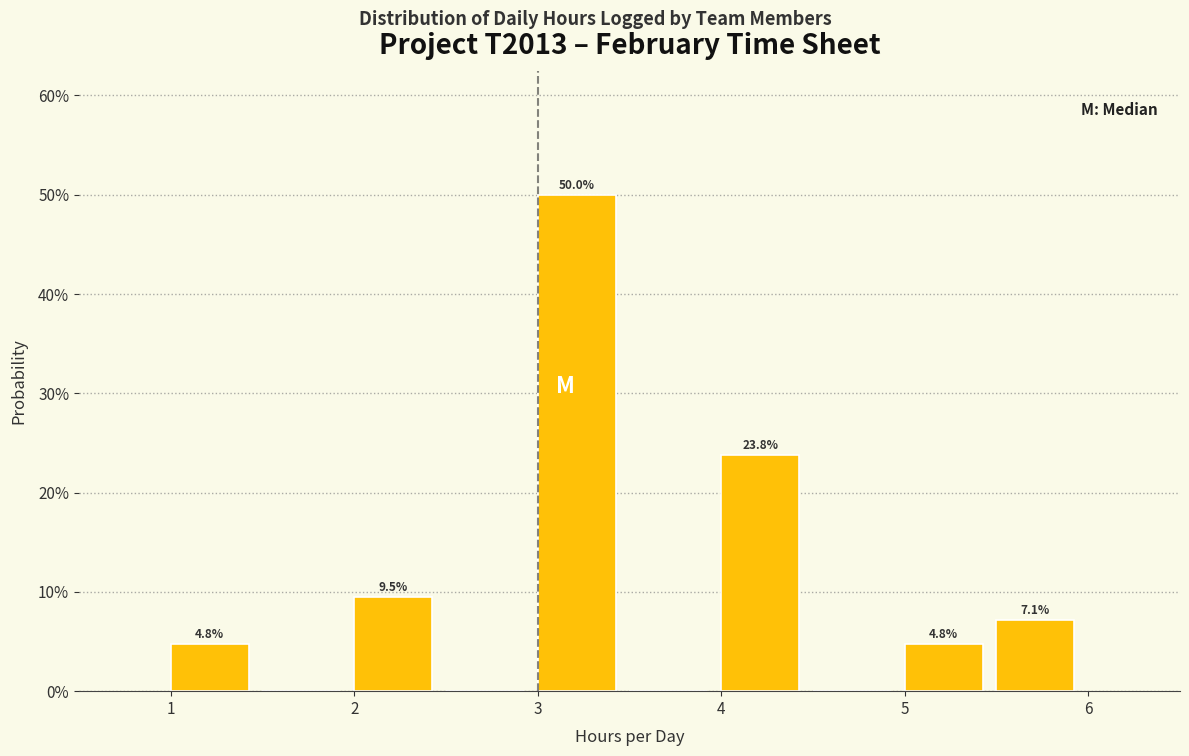

Which range on the x-axis has the tallest bar?

3.0 to 3.5